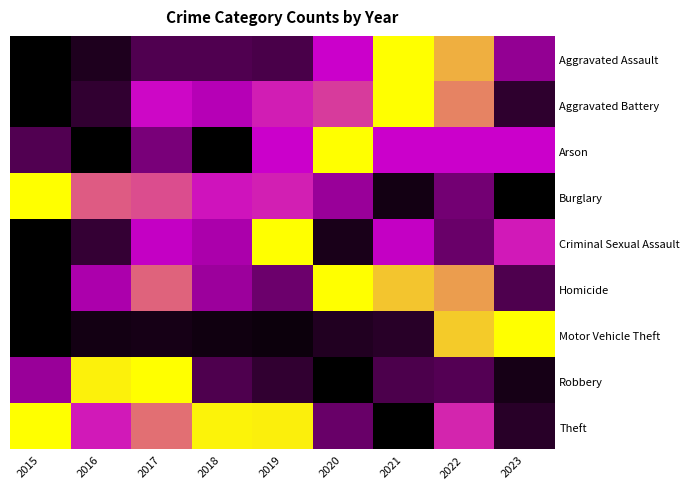

Reading left to right, list all the values displayed in this chart.

Aggravated Assault: 2015=0.0	2016=0.1	2017=0.2	2018=0.2	2019=0.2	2020=0.5	2021=1.0	2022=0.8	2023=0.4
Aggravated Battery: 2015=0.0	2016=0.1	2017=0.5	2018=0.4	2019=0.6	2020=0.6	2021=1.0	2022=0.8	2023=0.1
Arson: 2015=0.2	2016=0.0	2017=0.3	2018=0.0	2019=0.5	2020=1.0	2021=0.5	2022=0.5	2023=0.5
Burglary: 2015=1.0	2016=0.7	2017=0.6	2018=0.5	2019=0.6	2020=0.4	2021=0.0	2022=0.3	2023=0.0
Criminal Sexual Assault: 2015=0.0	2016=0.1	2017=0.5	2018=0.4	2019=1.0	2020=0.1	2021=0.5	2022=0.3	2023=0.5
Homicide: 2015=0.0	2016=0.4	2017=0.7	2018=0.4	2019=0.3	2020=1.0	2021=0.9	2022=0.8	2023=0.2
Motor Vehicle Theft: 2015=0.0	2016=0.0	2017=0.1	2018=0.0	2019=0.0	2020=0.1	2021=0.1	2022=0.9	2023=1.0
Robbery: 2015=0.4	2016=1.0	2017=1.0	2018=0.2	2019=0.1	2020=0.0	2021=0.2	2022=0.2	2023=0.1
Theft: 2015=1.0	2016=0.5	2017=0.7	2018=1.0	2019=1.0	2020=0.3	2021=0.0	2022=0.6	2023=0.1